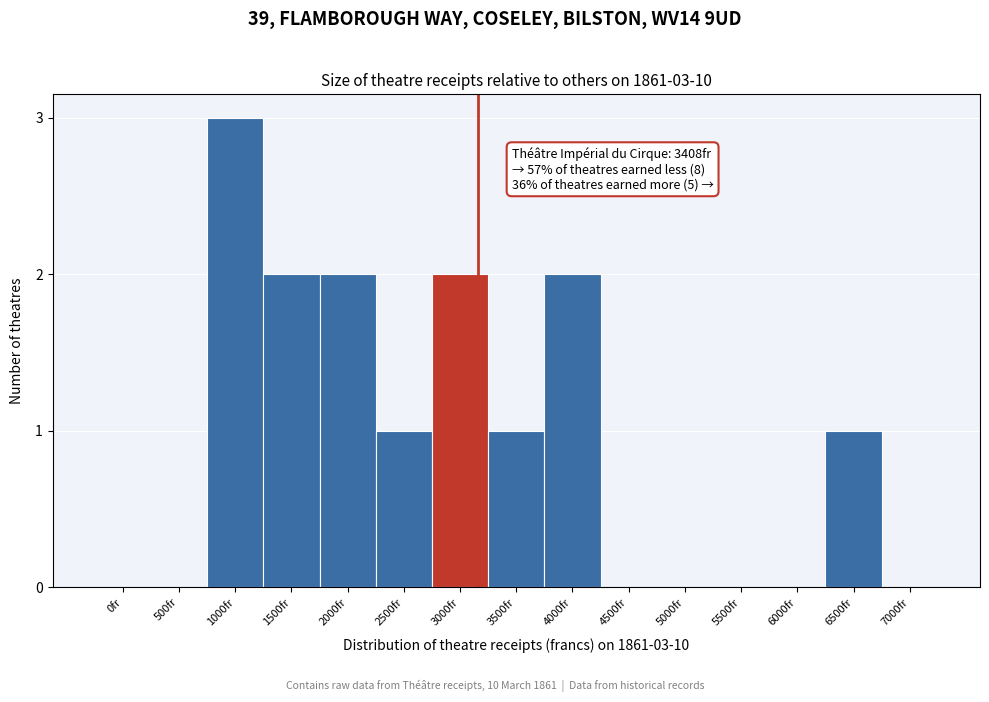

Reading right to left, list all the values displayed in this chart.

7000fr=0	6500fr=1	6000fr=0	5500fr=0	5000fr=0	4500fr=0	4000fr=2	3500fr=1	3000fr=2	2500fr=1	2000fr=2	1500fr=2	1000fr=3	500fr=0	0fr=0